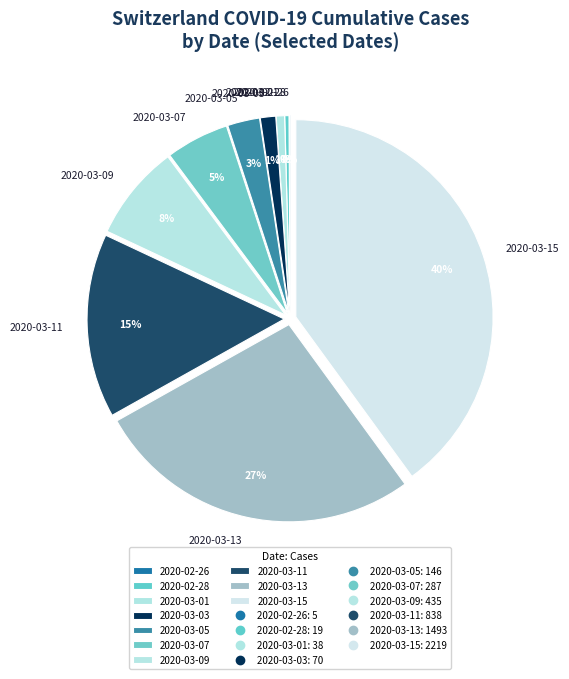

Does 2020-03-11 represent more than half of the total?

No